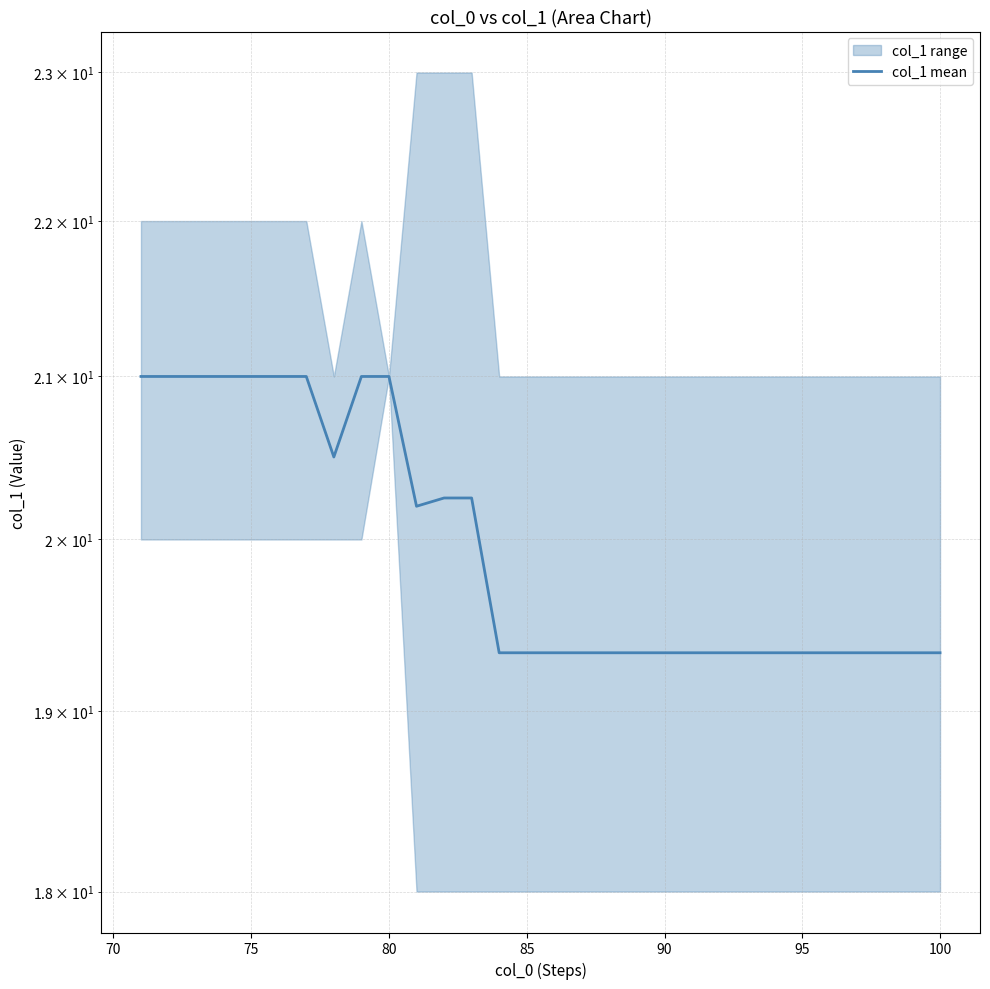

What is the smallest value displayed?

19.3